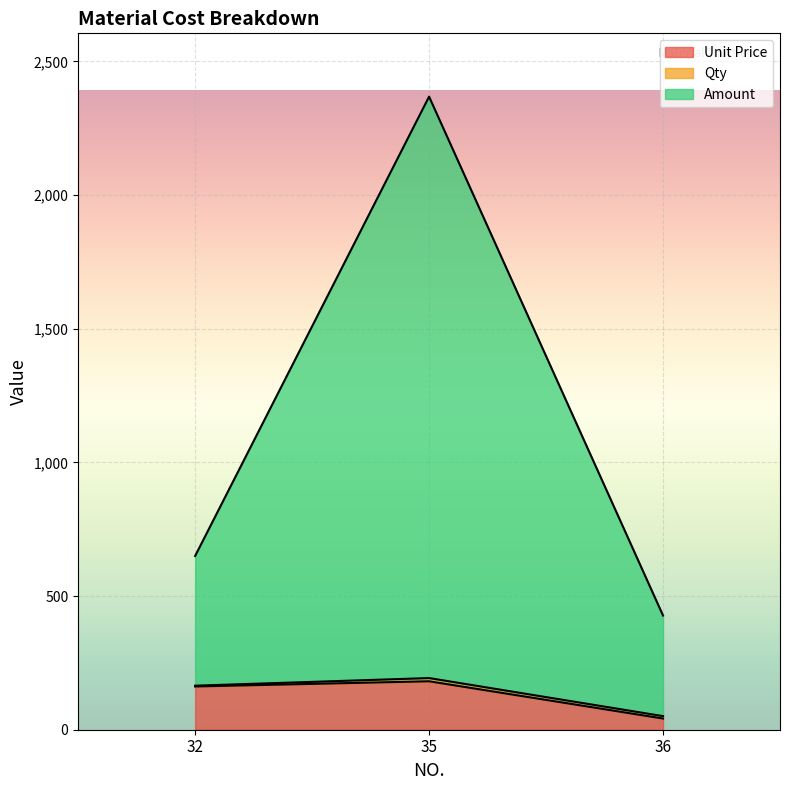

At which category is the sum across all series the highest?

35